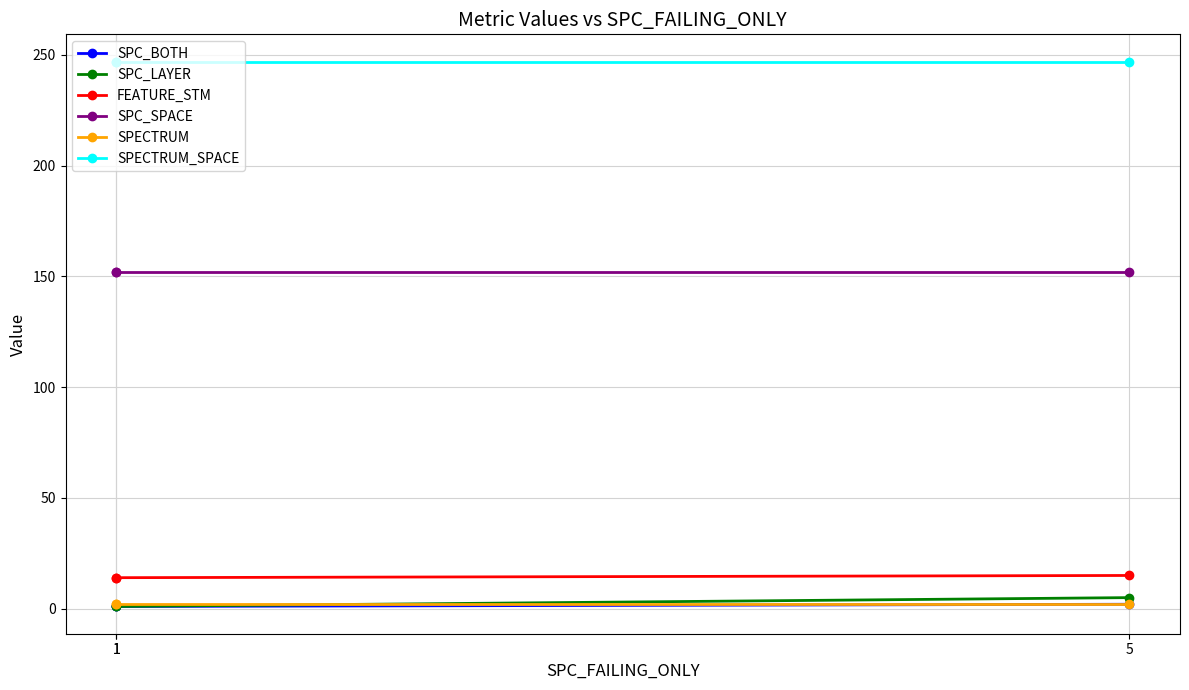

What are all the series names shown in the legend?

SPC_BOTH, SPC_LAYER, FEATURE_STM, SPC_SPACE, SPECTRUM, SPECTRUM_SPACE